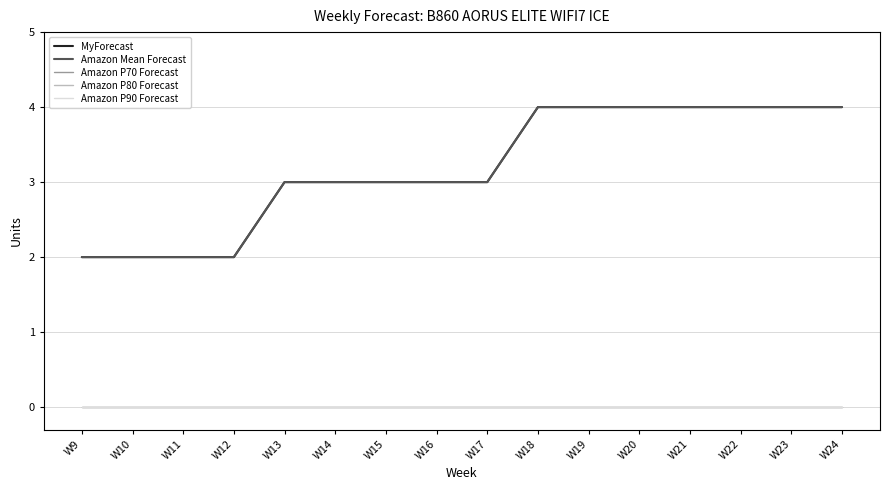

Does the chart display data point markers on the line(s)?

No